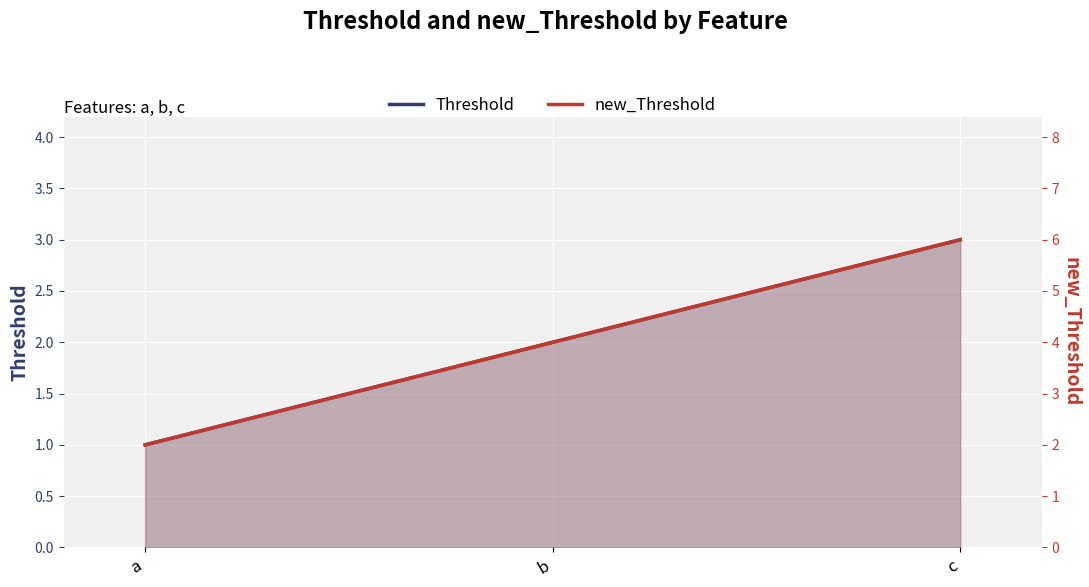

Between b and c, which is larger?

c